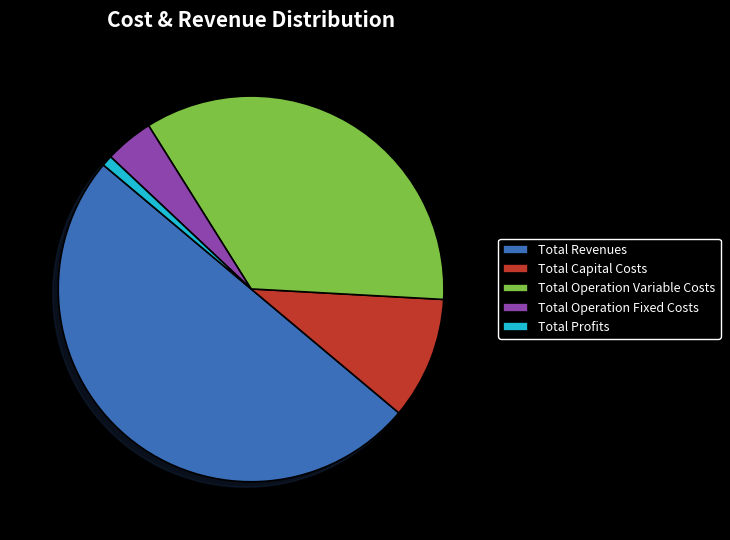

Does Total Capital Costs account for over 50% of the chart?

No